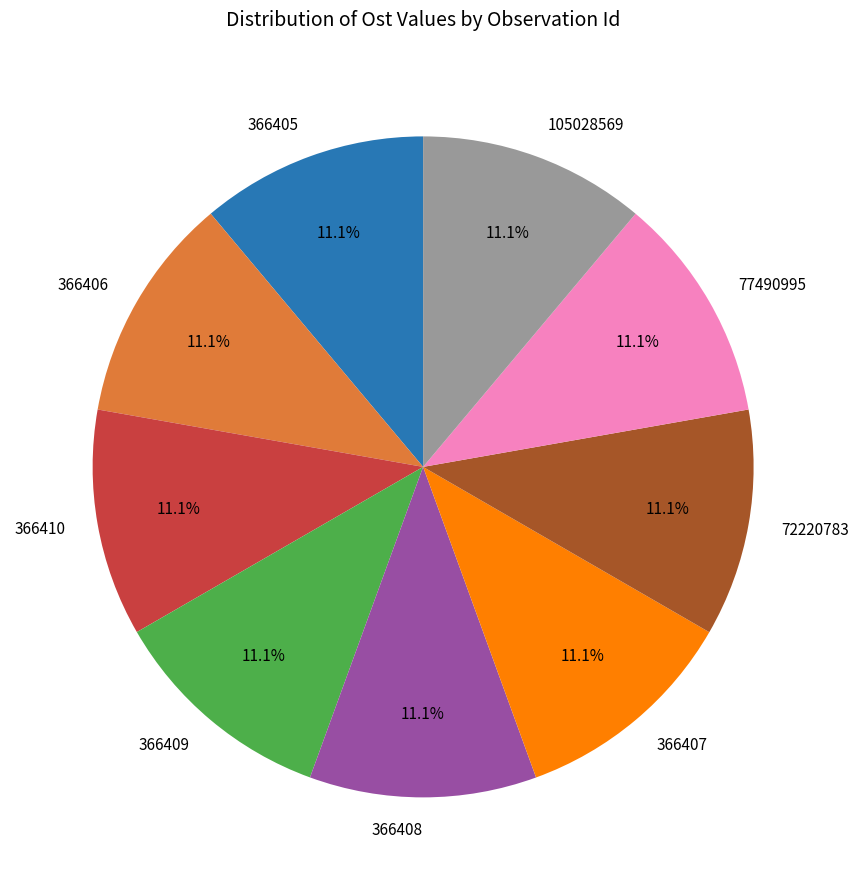

How many slices are in this pie chart?

9